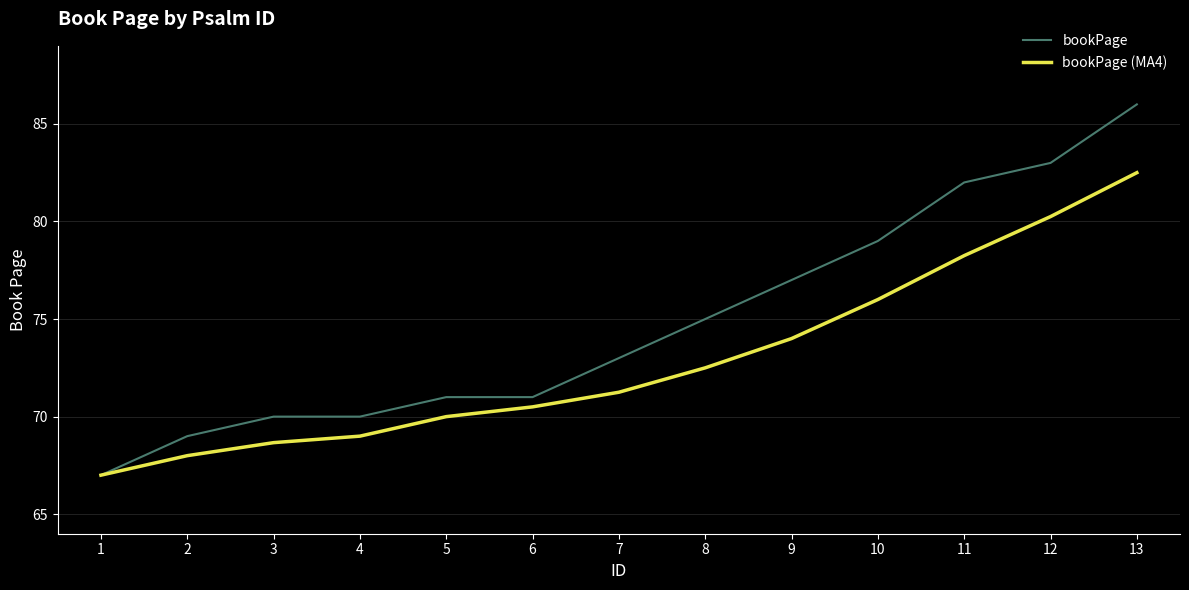

Rank the series by their maximum value, from highest to lowest.

bookPage, bookPage (MA4)